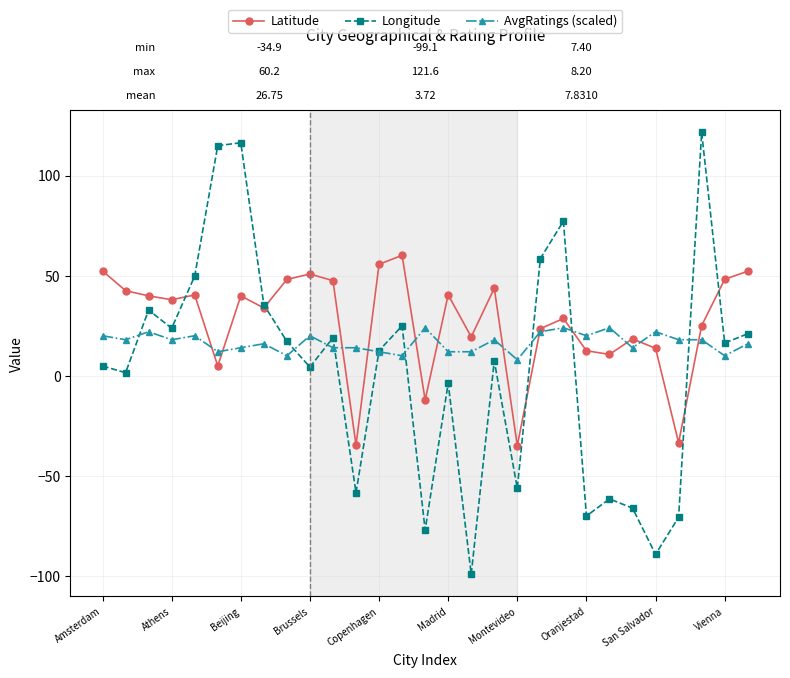

Which series has the largest total across all categories?

Latitude